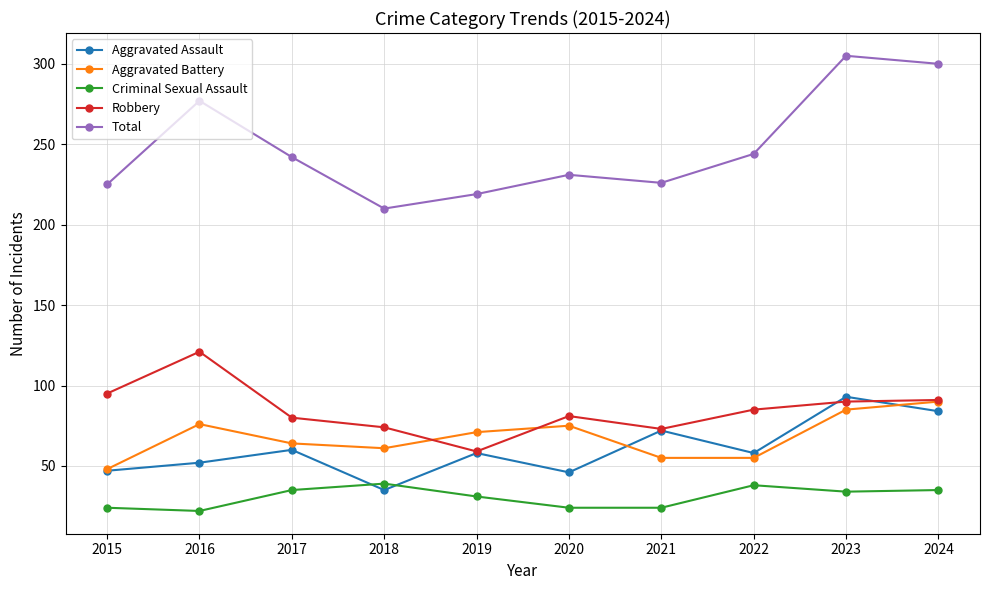

Does the chart have visible grid lines?

Yes